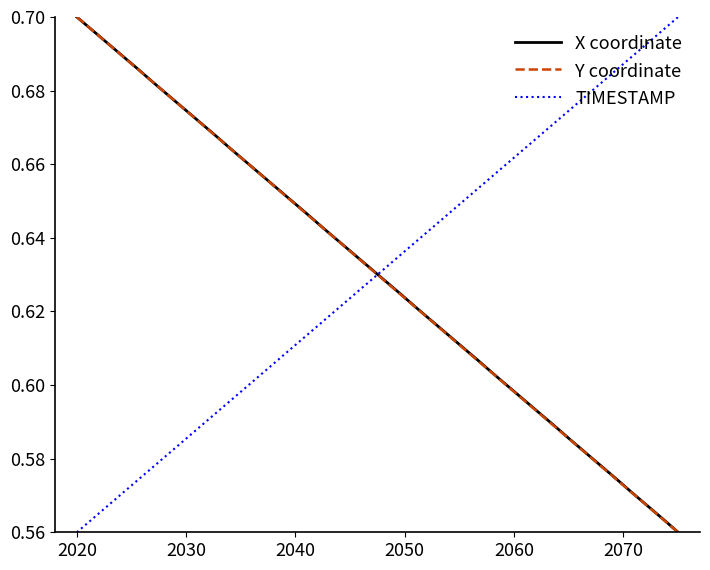

At how many categories does at least one series exceed 0?

40